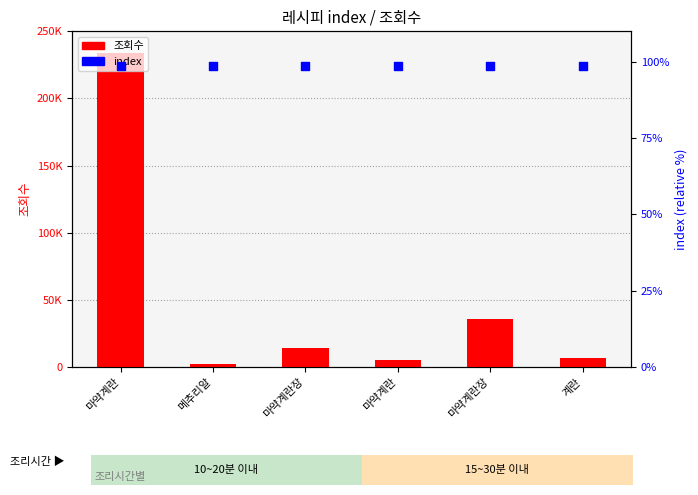

At which category is the sum across all series the highest?

마약계란